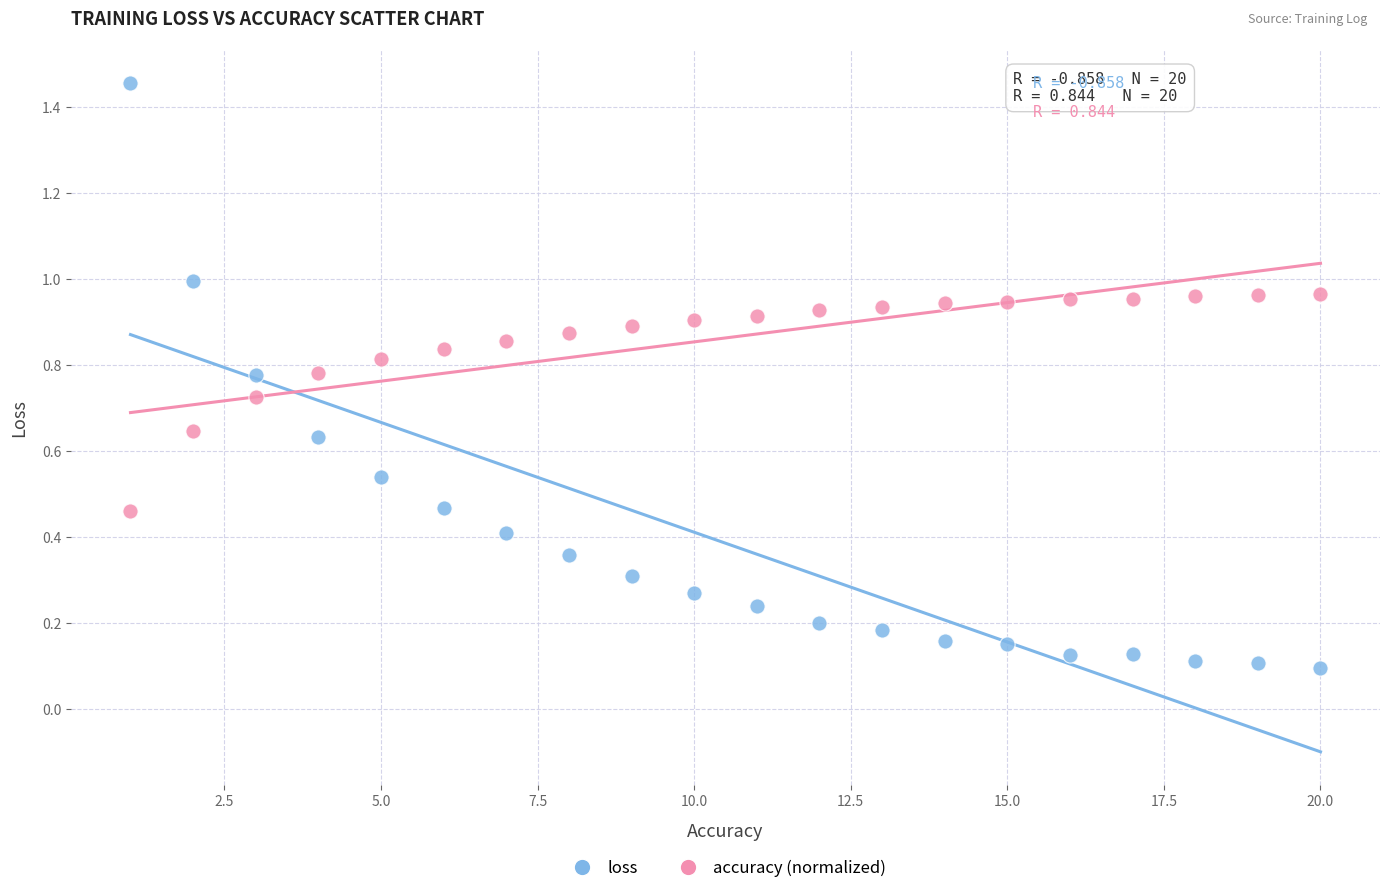

Across all data points, what is the range of Y values (max minus min)?

1.4